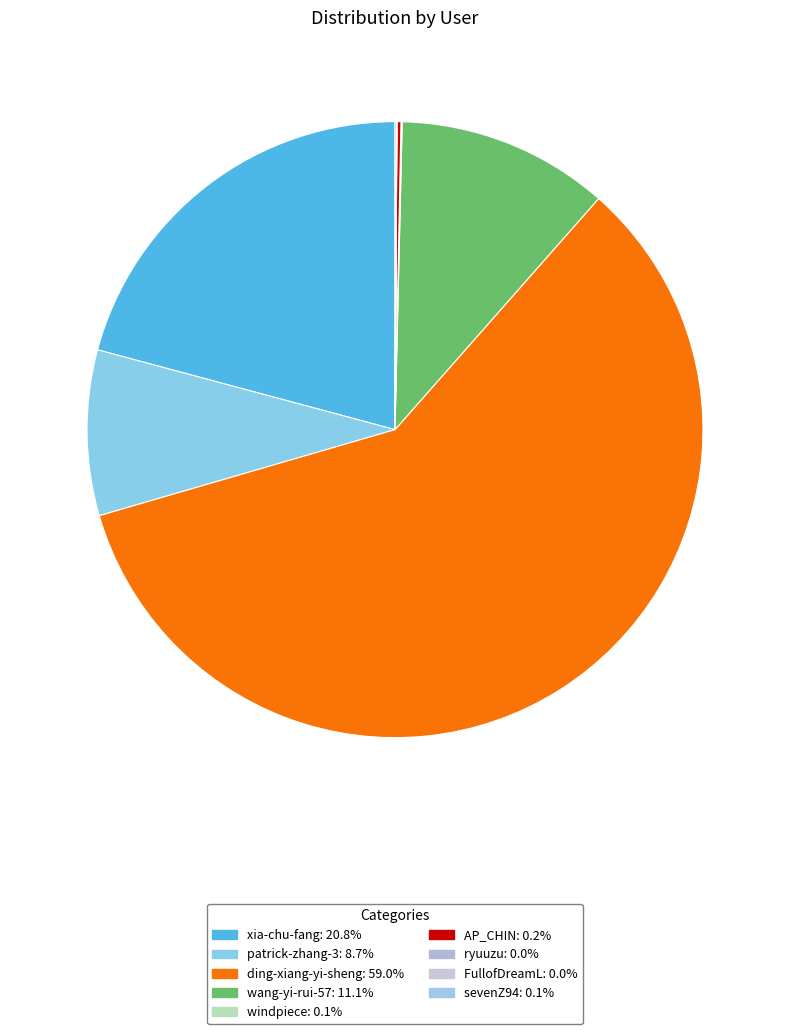

Count the number of slices in the pie.

9